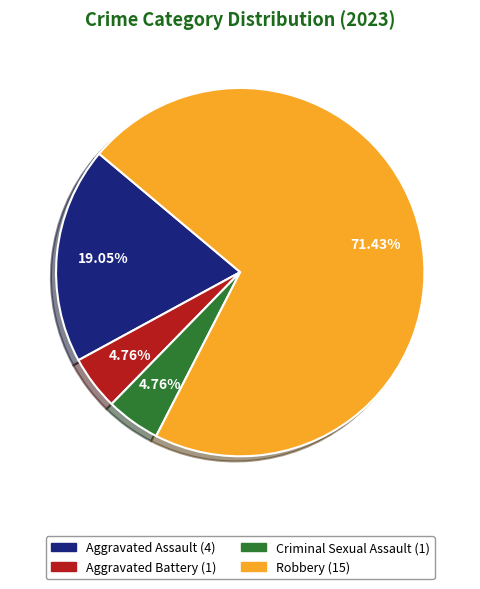

To the nearest percent, what percentage of the pie is Aggravated Assault?

19%